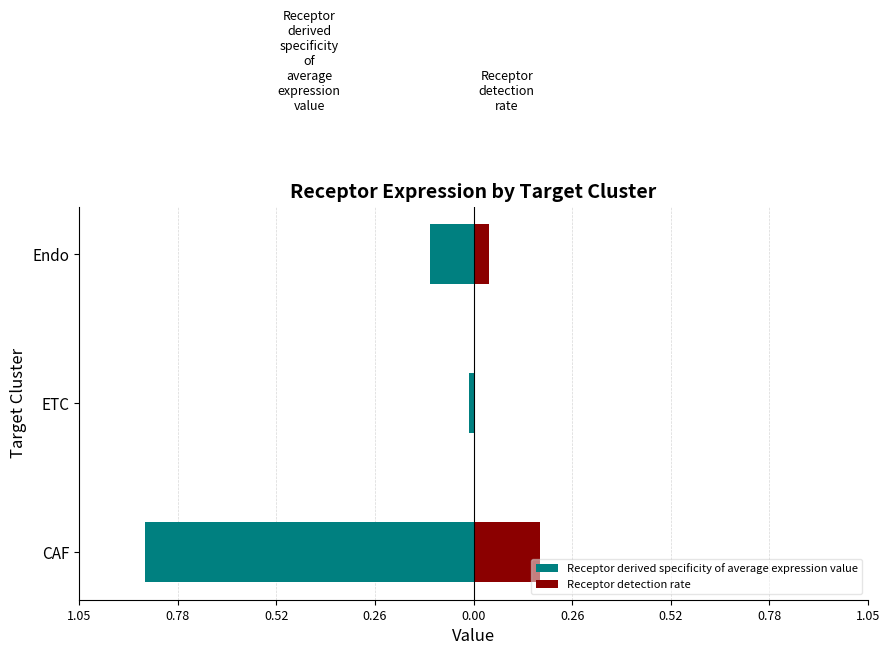

At how many categories does at least one series exceed 0?

3